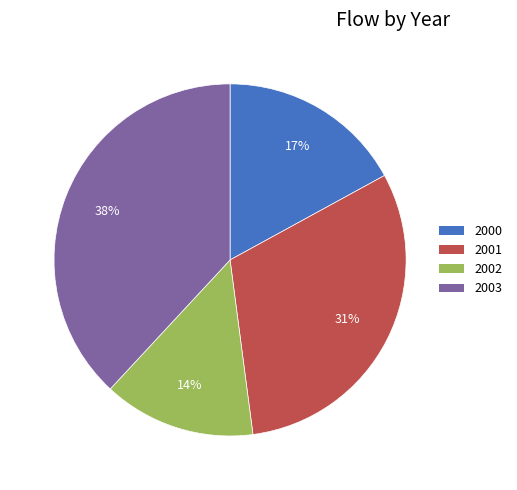

Is it true that 2000 is 17% of the pie?

True